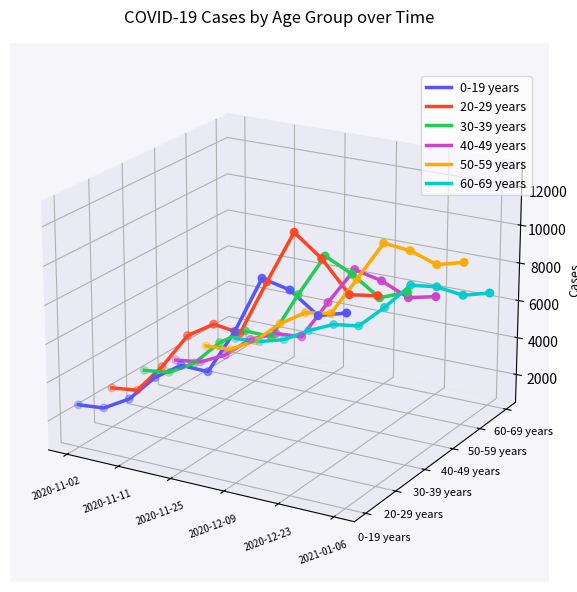

At how many categories does at least one series exceed 0?

5